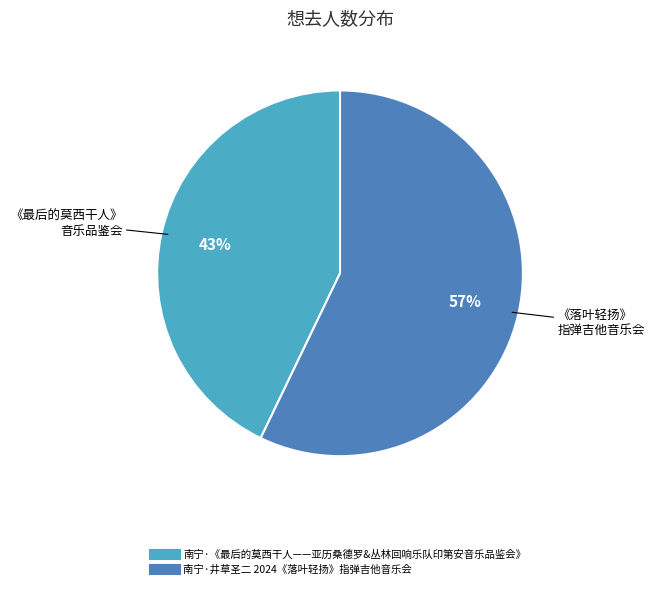

To the nearest percent, what is the difference between the 南宁·《最后的莫西干人——亚历桑德罗&丛林回响乐队印第安音乐品鉴会》 and 南宁·井草圣二 2024《落叶轻扬》指弹吉他音乐会 slice percentages?

14%